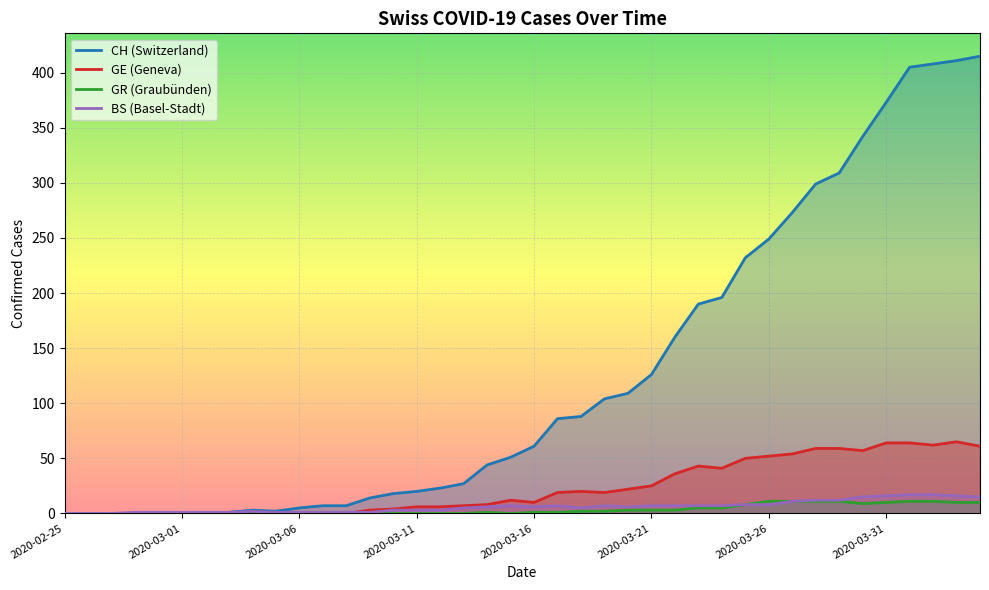

Which series has the largest range (max minus min)?

CH (Switzerland)